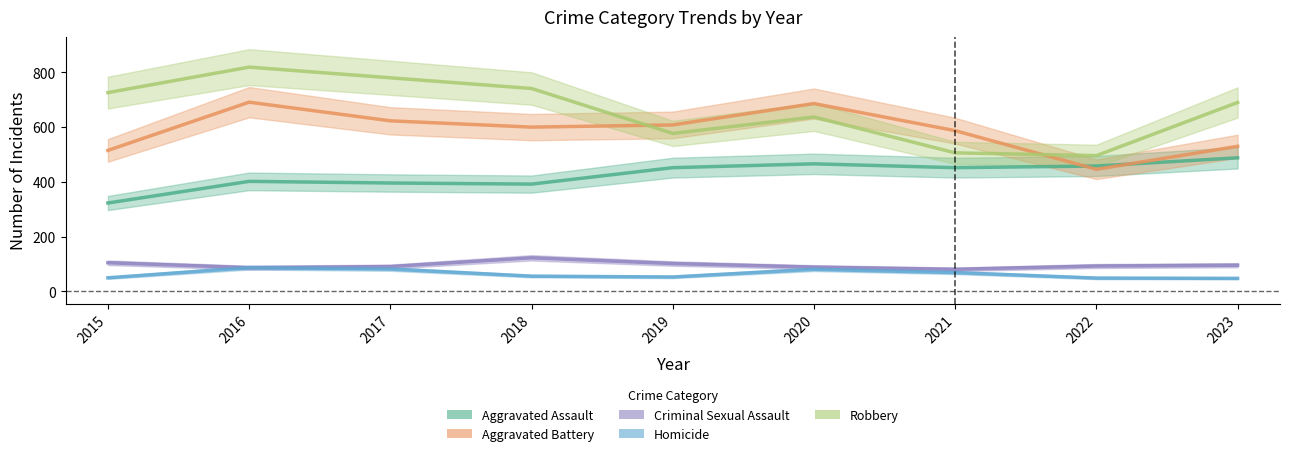

True or false: Aggravated Assault has a value of 458 at 2022.

True